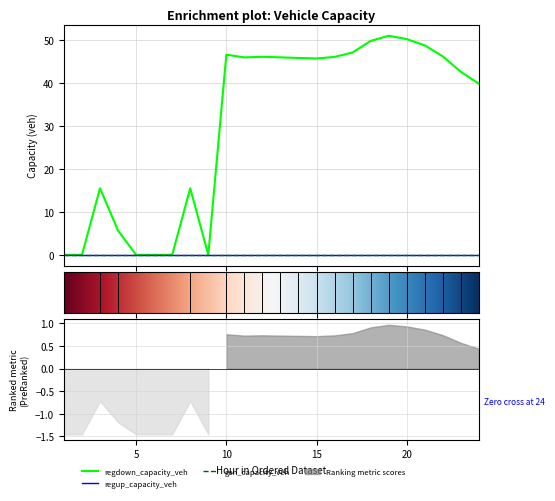

True or false: gen_capacity_veh and regup_capacity_veh intersect in this chart.

False